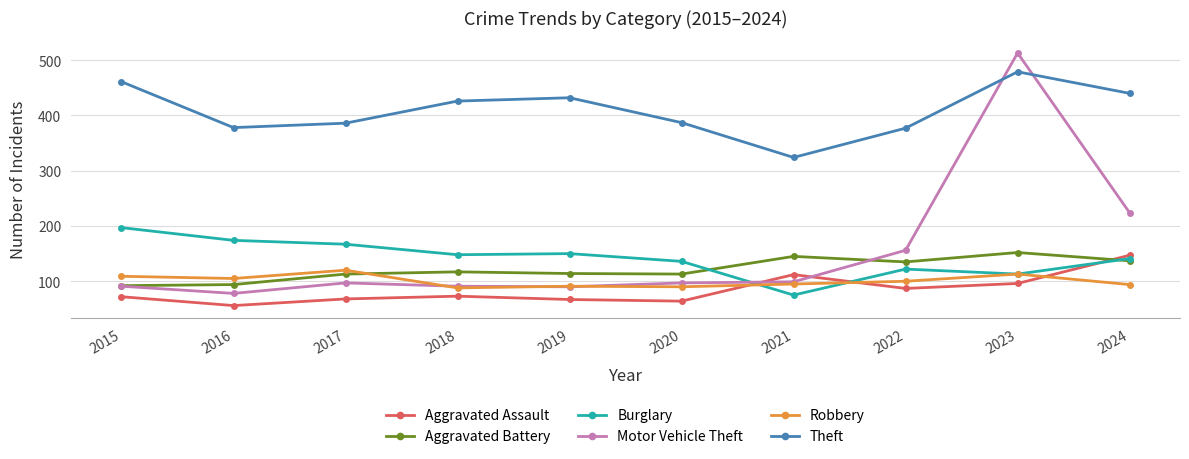

How many lines are shown in the chart?

6